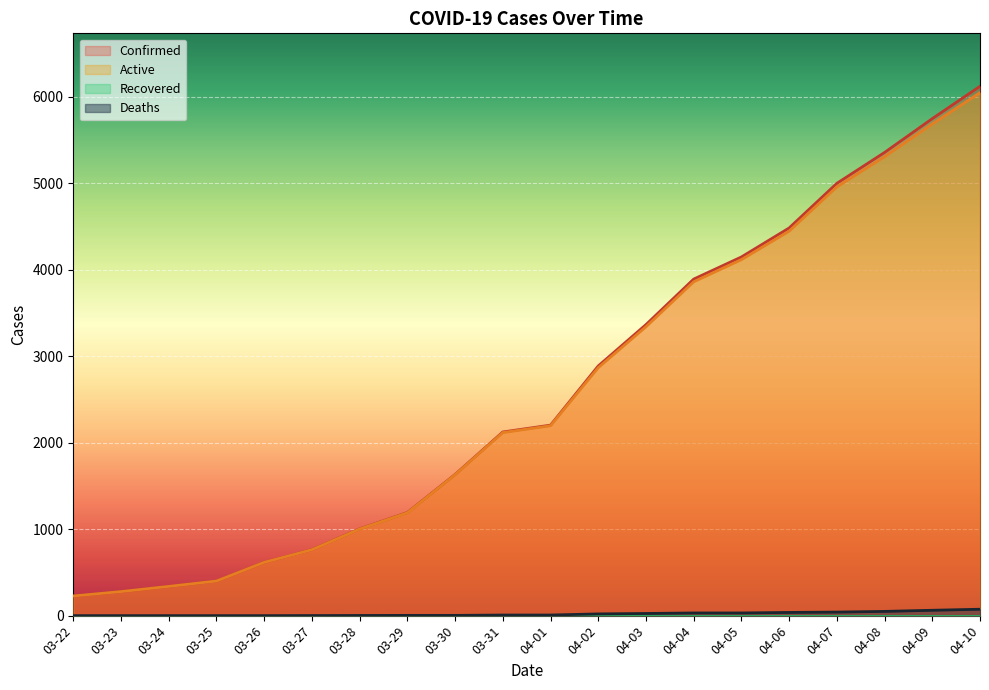

True or false: Active and Confirmed cross at least once.

False